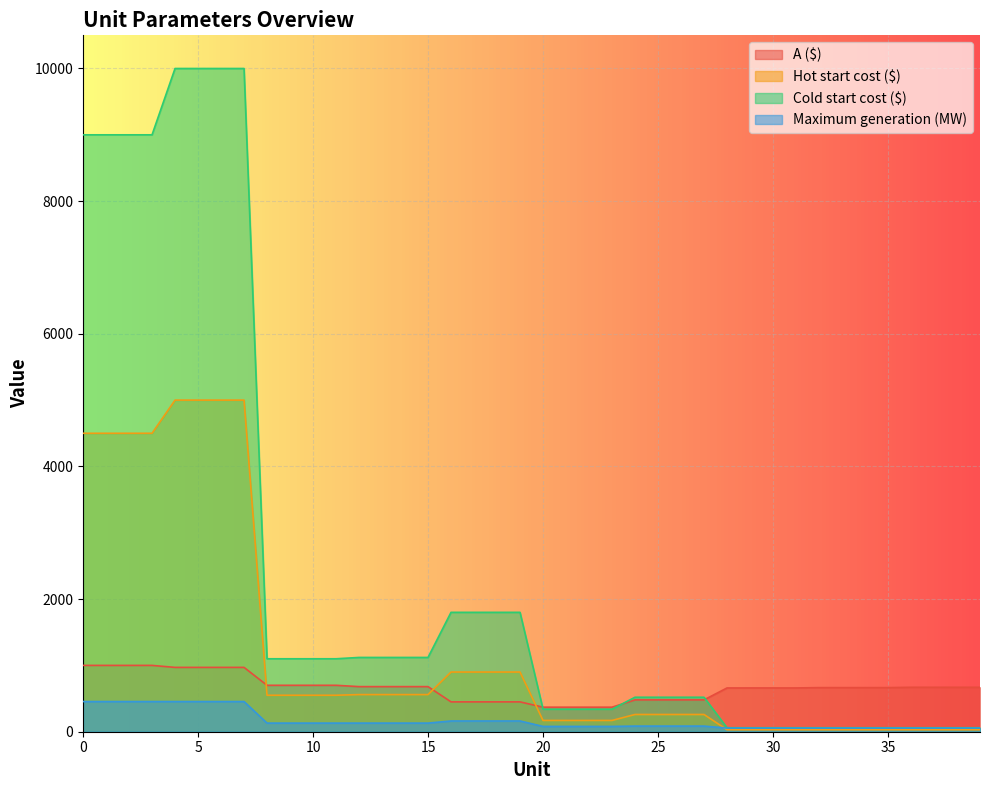

What is the value of the Maximum generation (MW) point at the 32nd from the left?

55